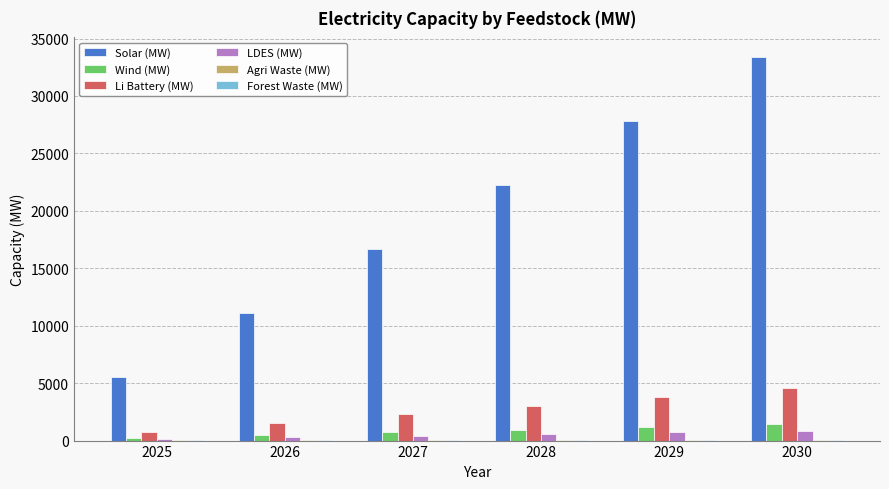

What is the highest value of the Solar (MW) series?

33428.6